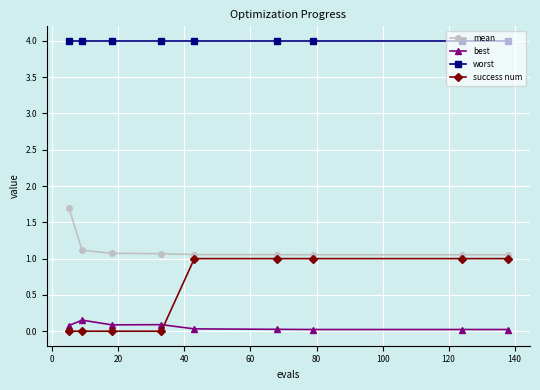

True or false: best and worst cross at least once.

False